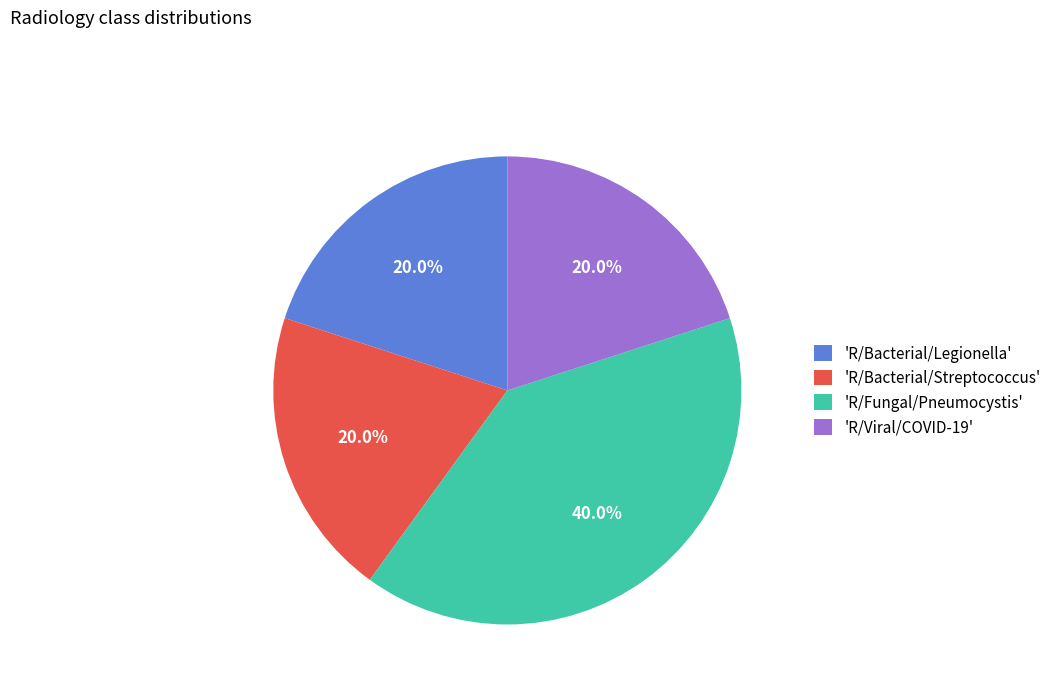

Which slice is the largest?

'R/Fungal/Pneumocystis'